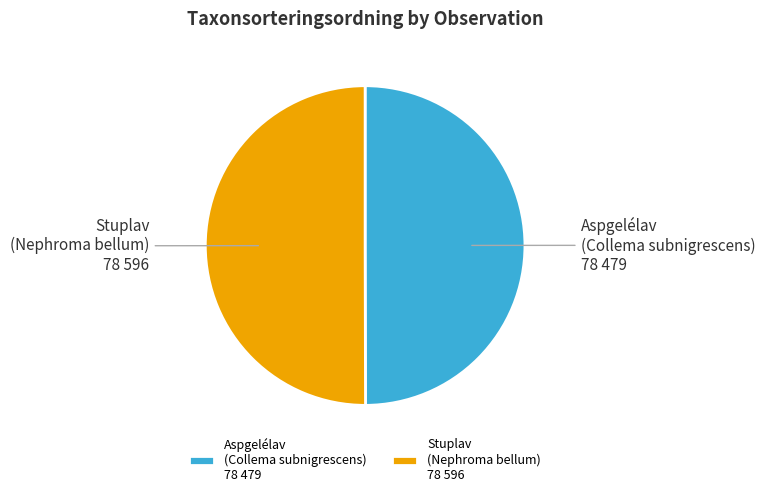

The Aspgelélav (Collema subnigrescens) slice represents 50% of the pie. True or false?

True